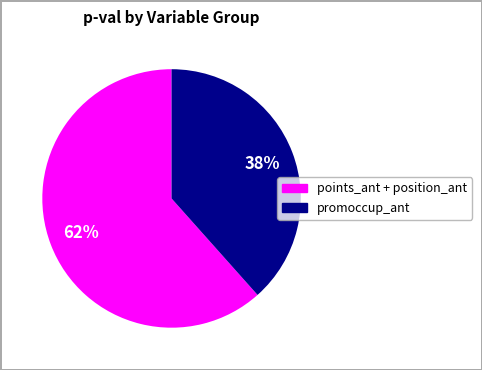

To the nearest percent, what is the average slice percentage?

50%